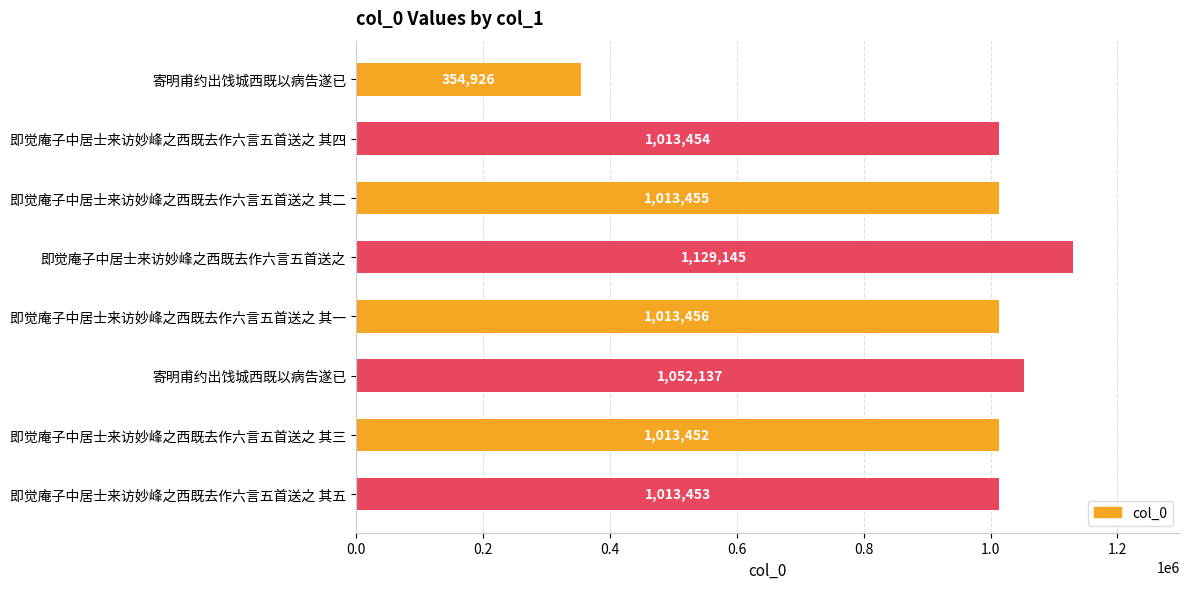

What is the maximum value shown in the chart?

1129145